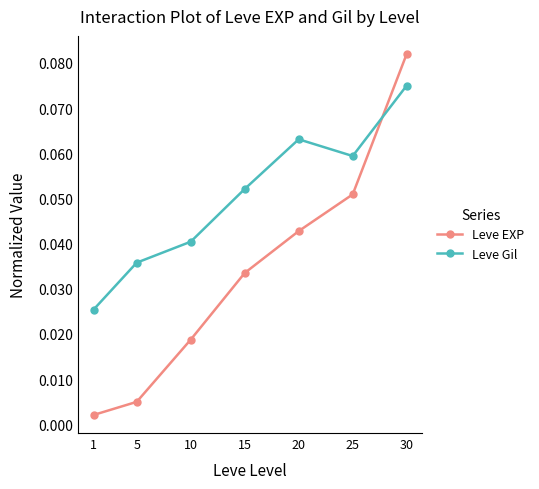

Between which two adjacent categories do Leve EXP and Leve Gil first intersect?

25 and 30